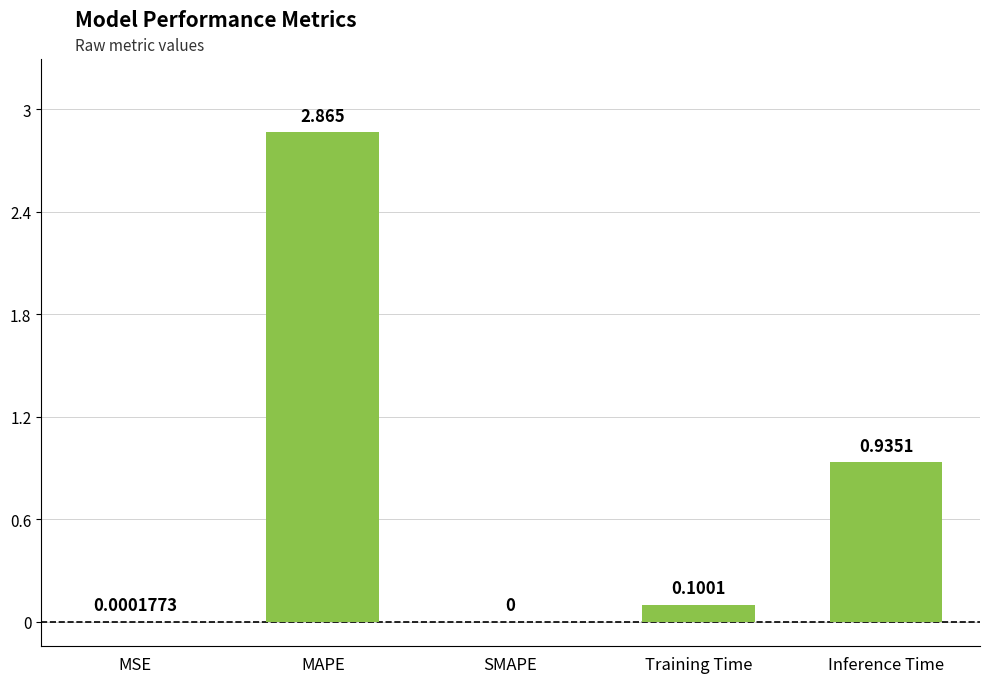

Where is the data nearest to the value 1?

Inference Time